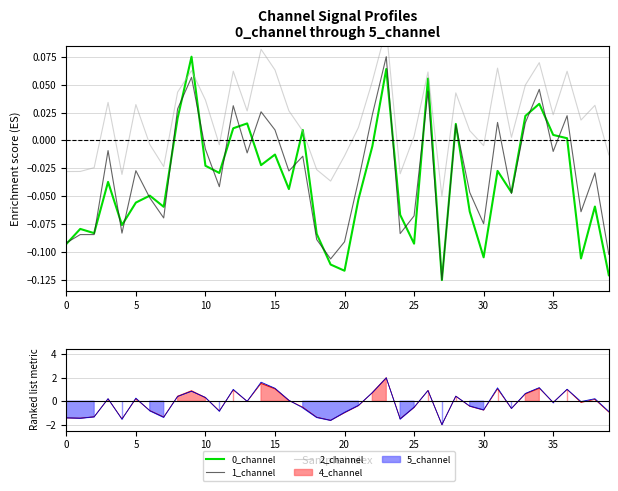

True or false: 2_channel and 0_channel intersect in this chart.

True